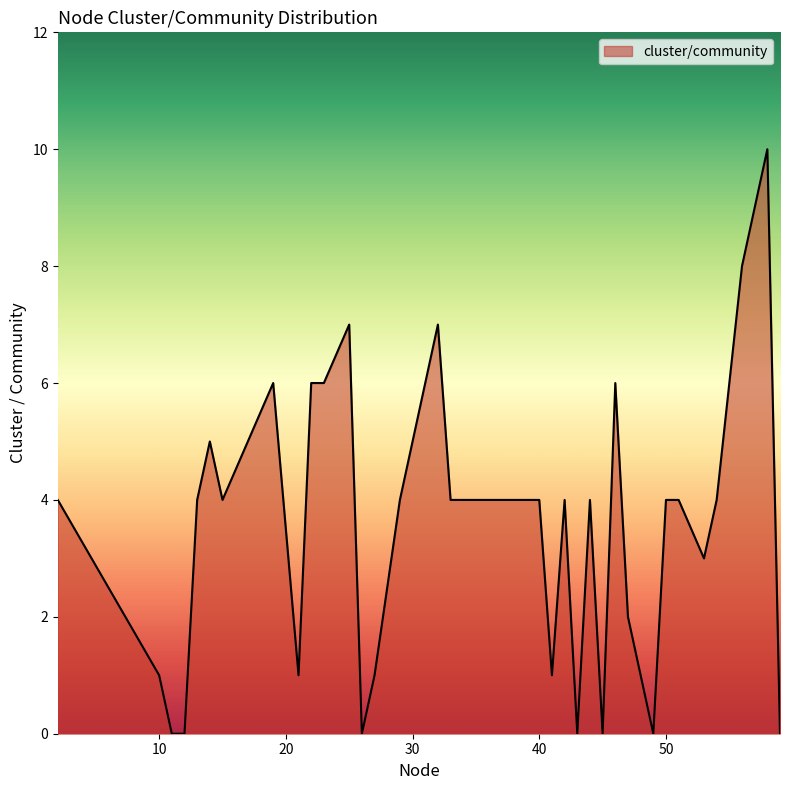

Reading left to right, extract all data points from this chart.

4	1	0	0	4	5	4	6	1	6	6	7	0	1	4	7	4	4	4	4	4	4	4	1	4	0	4	0	6	2	1	0	4	4	3	4	8	9	10	0